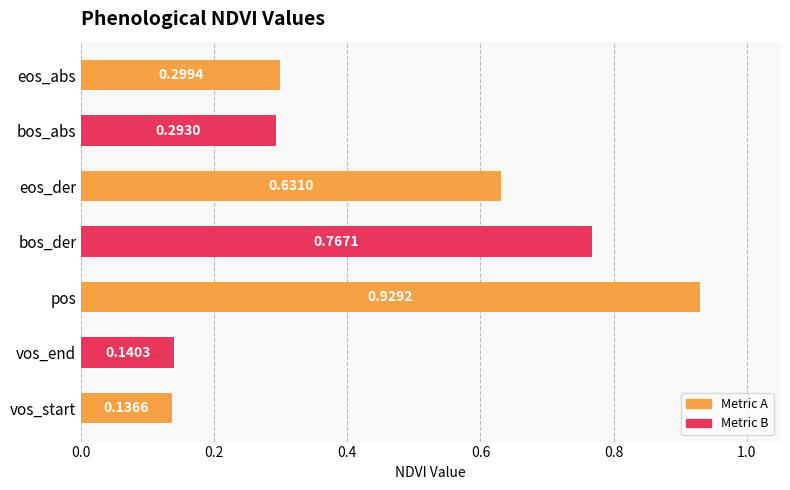

What is the change in value from vos_end to bos_der?

+0.6